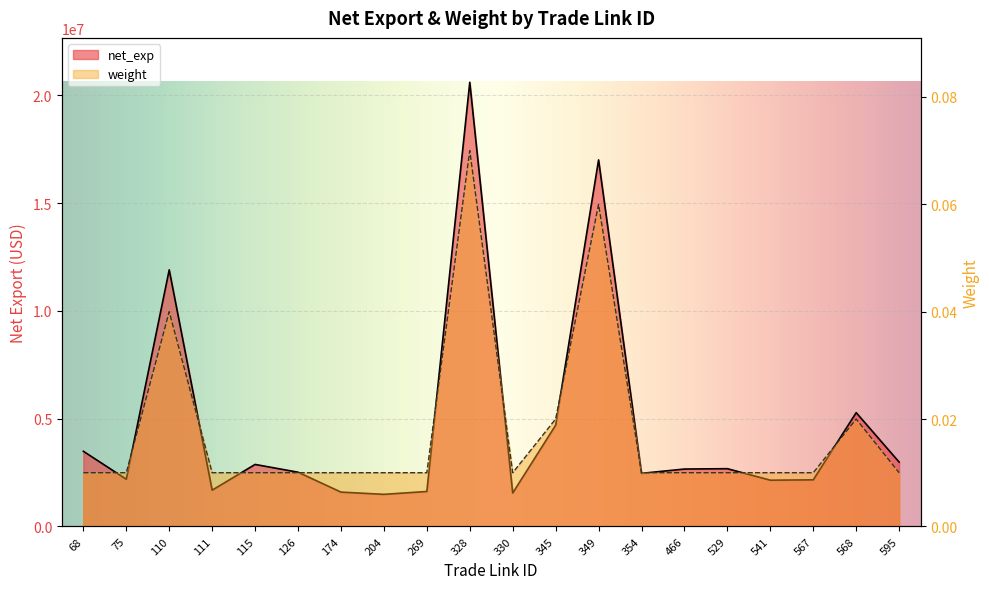

True or false: net_exp and weight cross at least once.

False